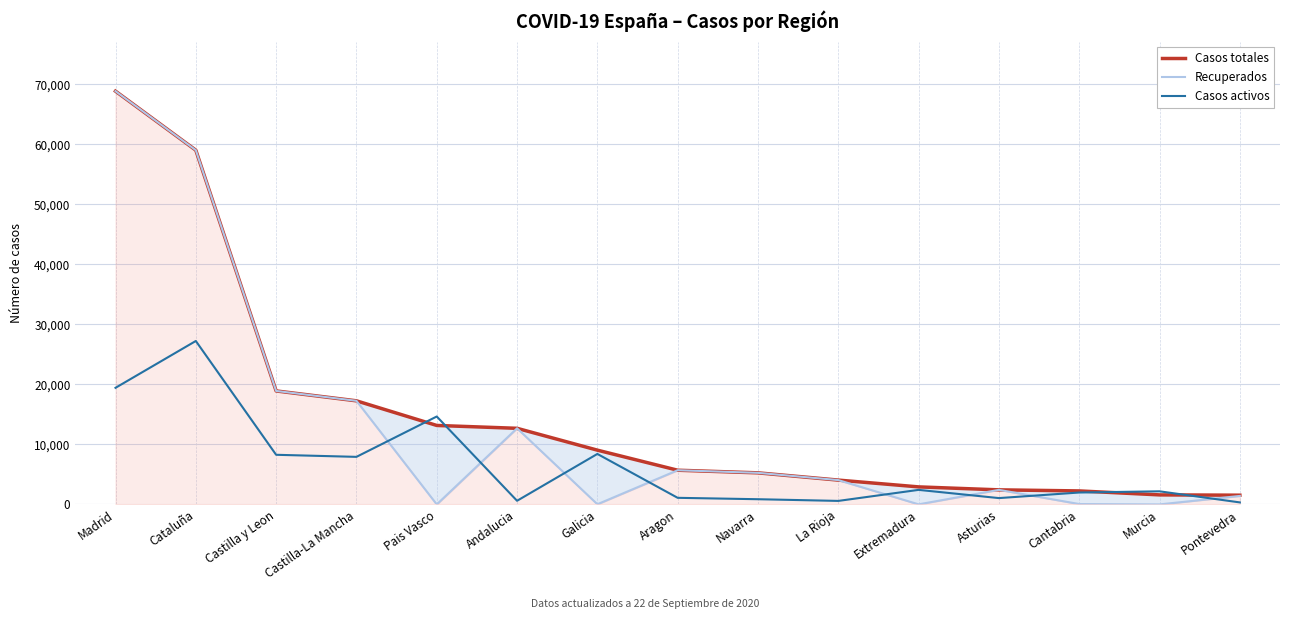

Reading left to right, transcribe all the data shown in this chart.

Casos totales: 68852	59019	18907	17259	13156	12679	9041	5695	5259	4051	2919	2425	2246	1587	1536
Recuperados: 68852	59019	18907	17259	0	12679	28	5695	5259	4051	10	2425	62	0	1411
Casos activos: 19425	27229	8267	7922	14646	604	8409	1097	864	583	2422	1052	1981	2180	333